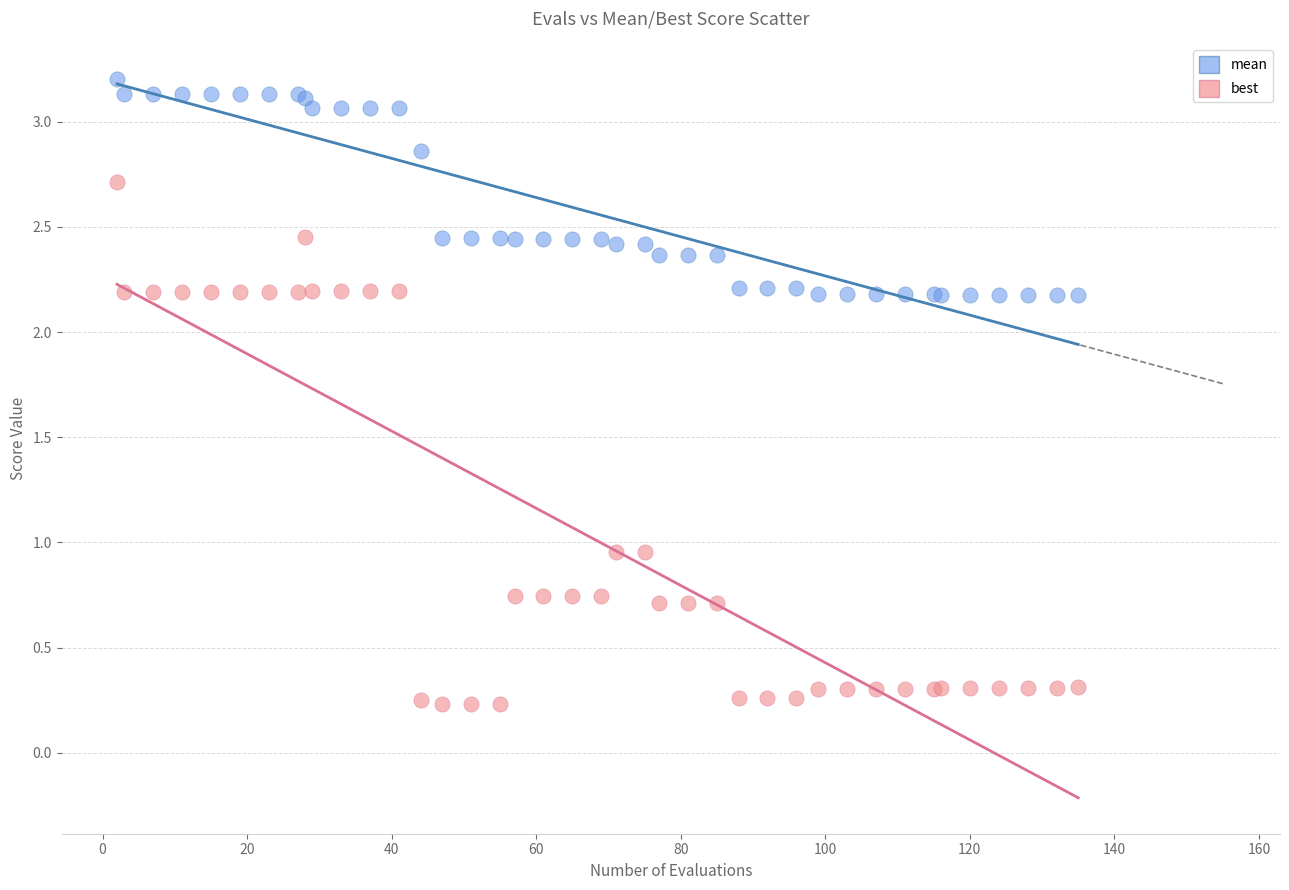

Which series has the largest Y range (max minus min)?

best